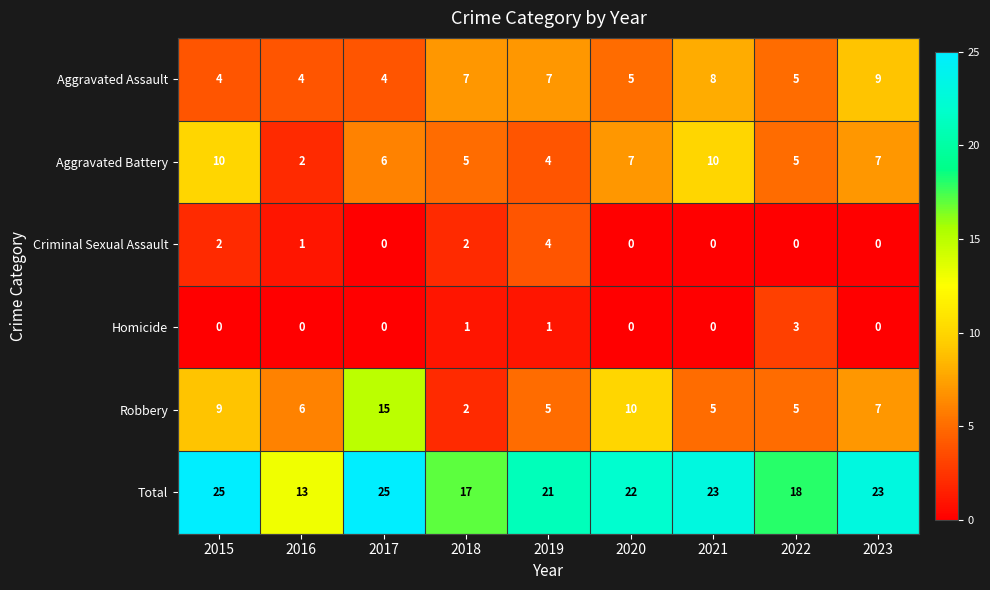

Which series has the largest range (max minus min)?

Robbery